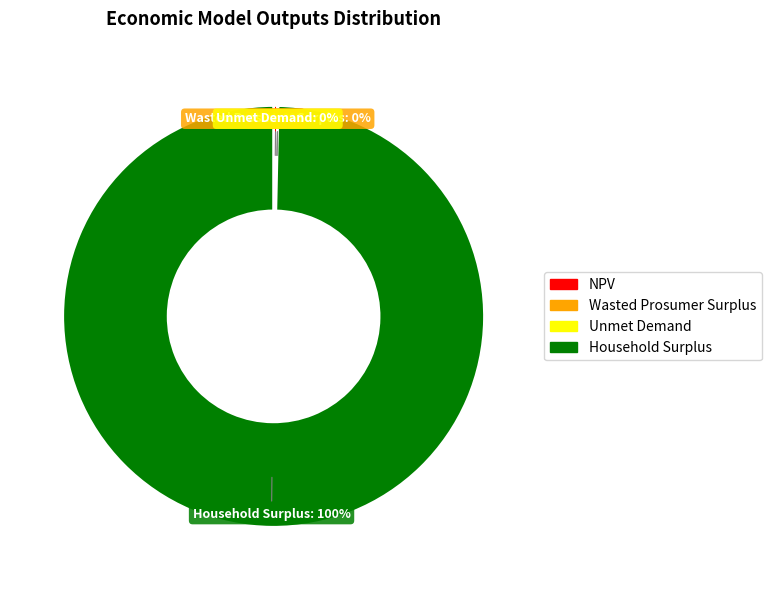

Is there any slice that represents more than half of the pie?

Yes